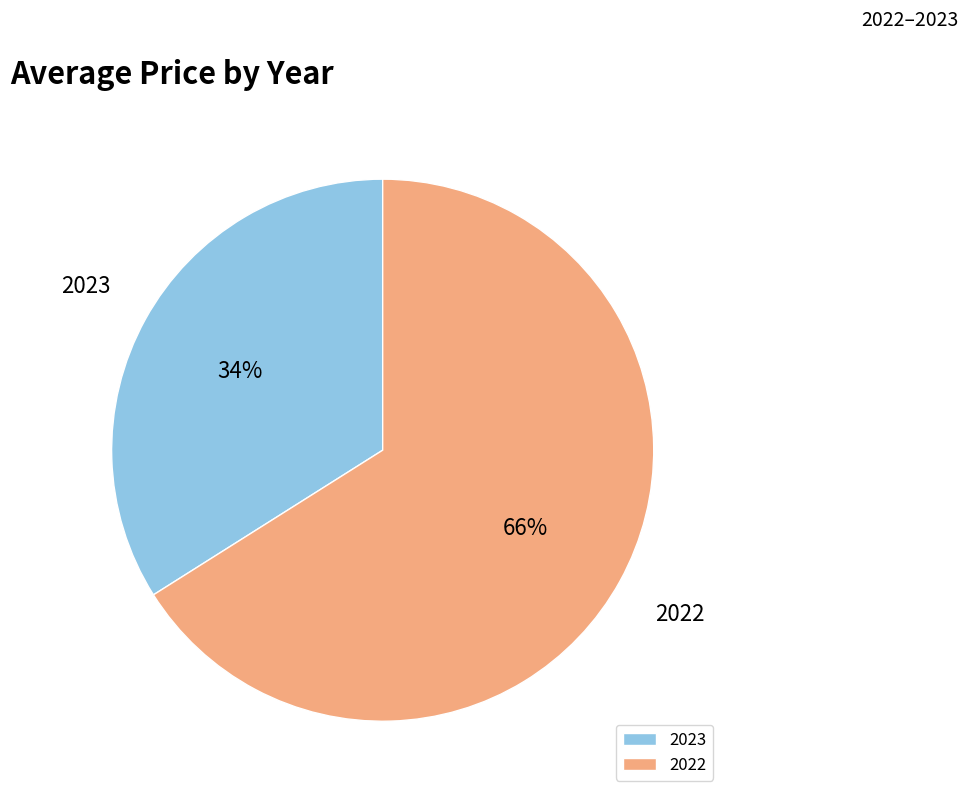

What is the majority slice?

2022